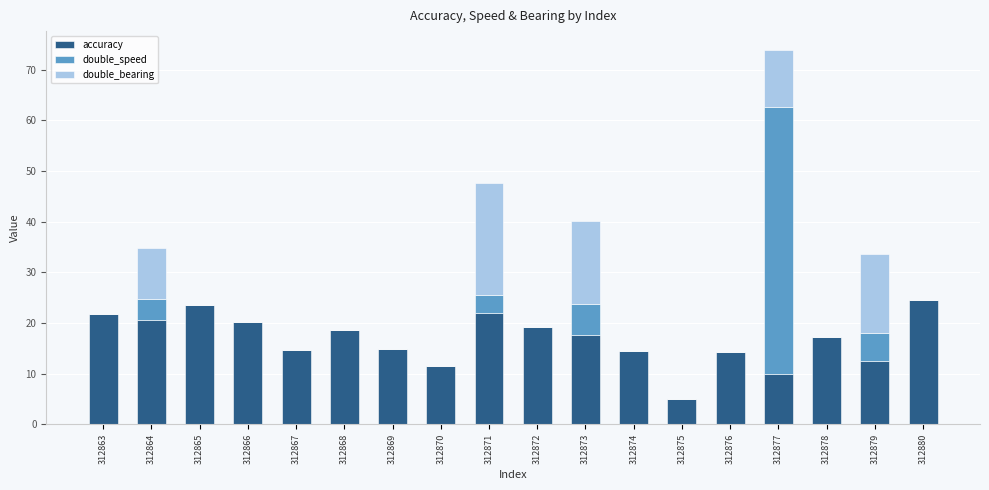

Is it true that accuracy equals 19.2 at 312872?

True